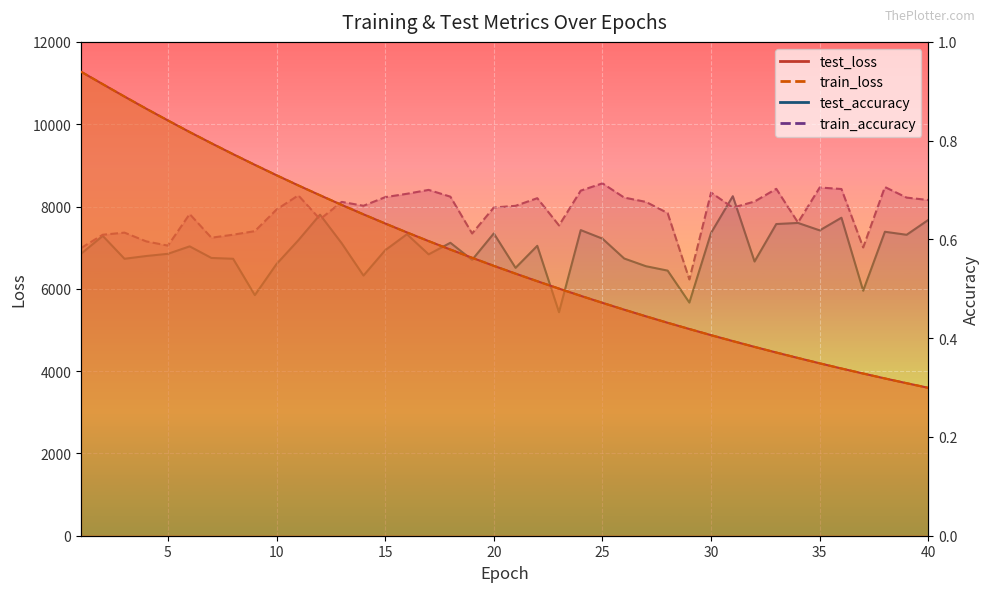

True or false: test_loss and test_accuracy cross at least once.

False